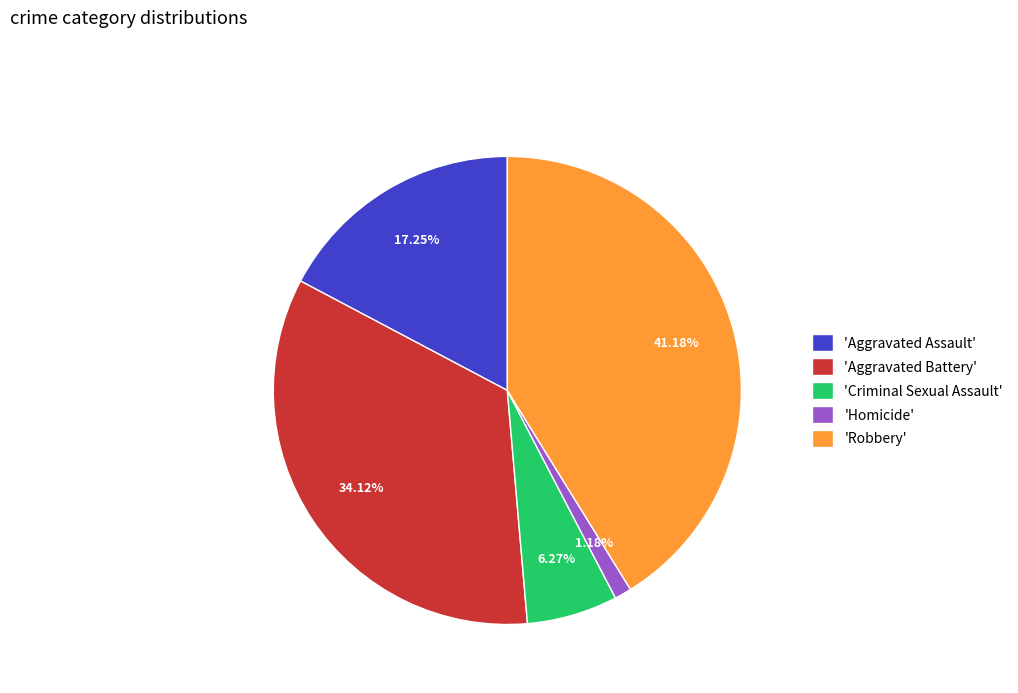

What is the largest slice in the pie chart?

'Robbery'